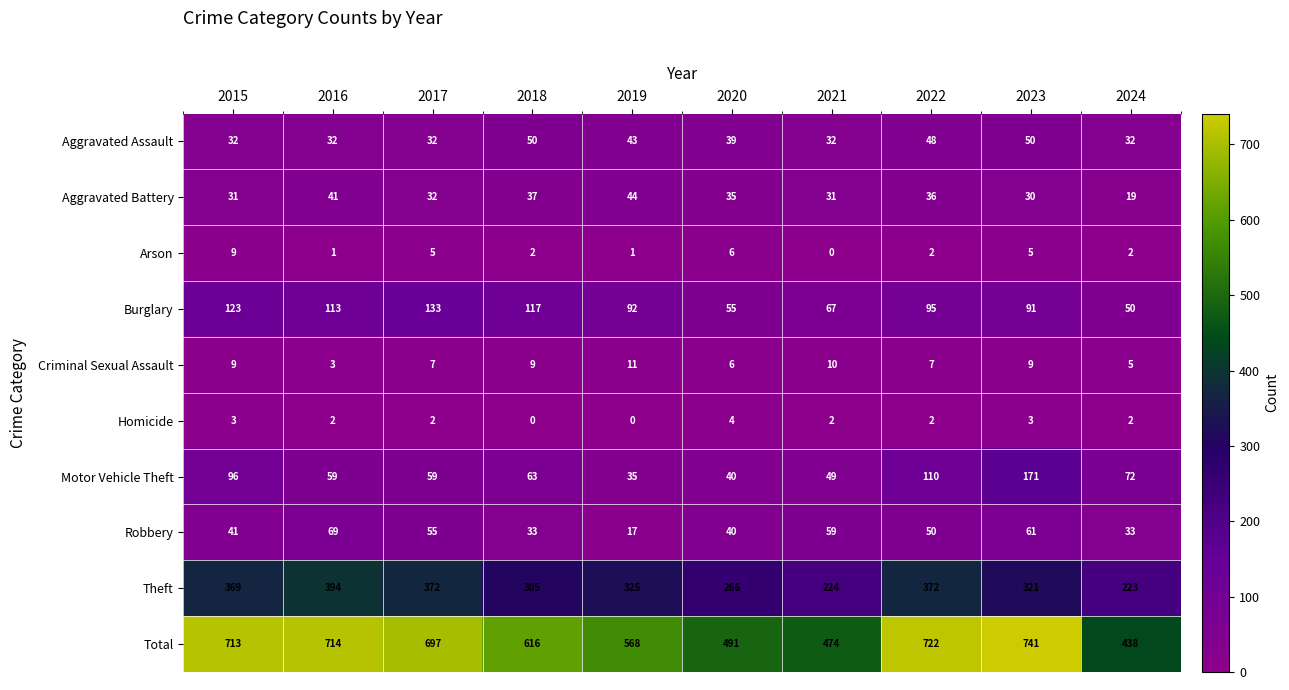

Which category has the highest value across all series?

2023